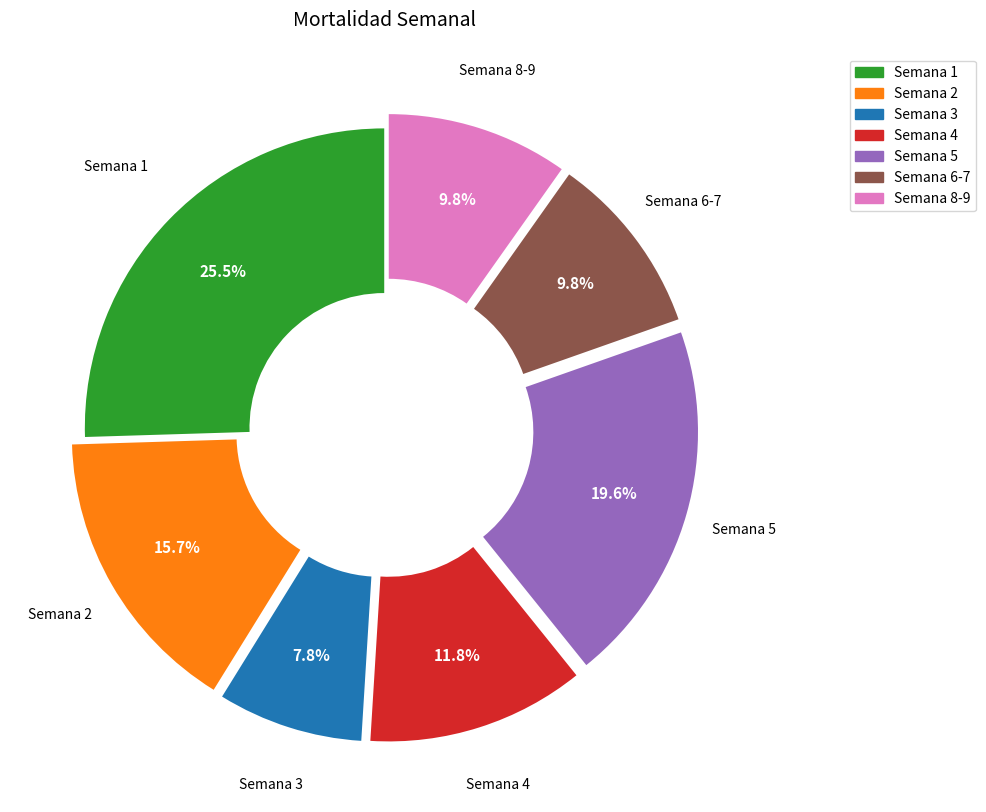

Is there any slice that represents more than half of the pie?

No